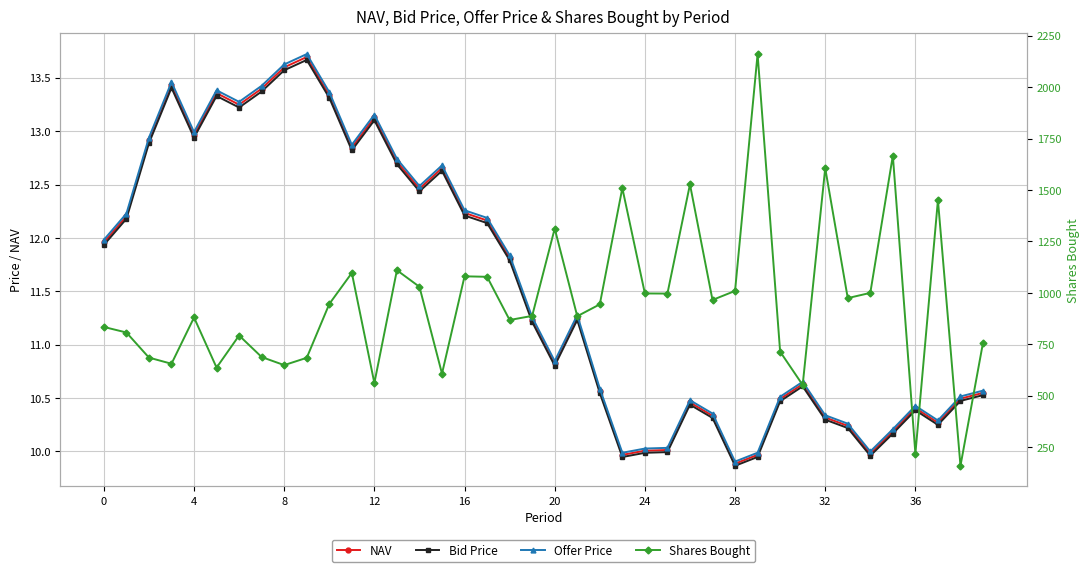

Where is Bid Price nearest to the value 11?

20